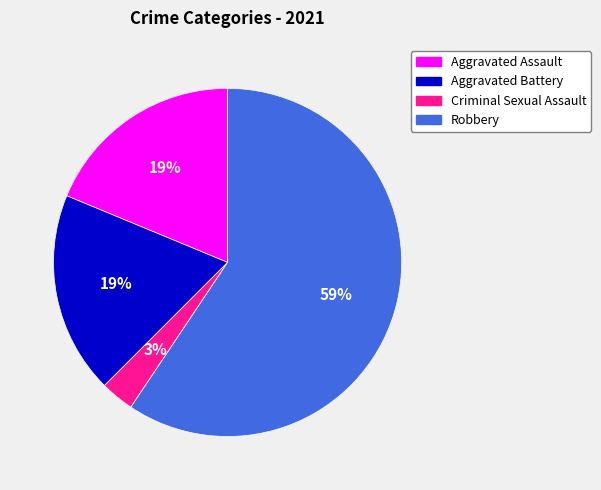

Which category accounts for the majority?

Robbery